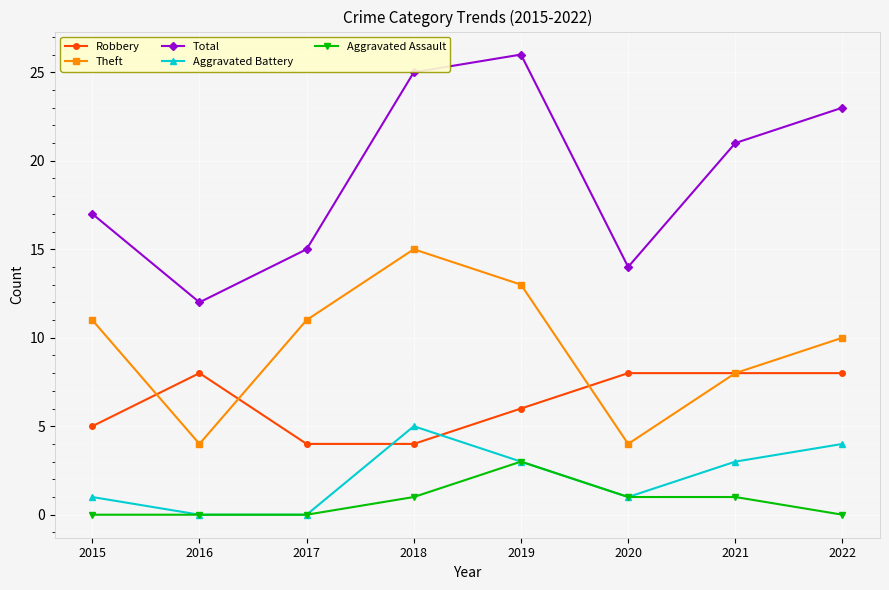

Count the number of categories in the chart.

8